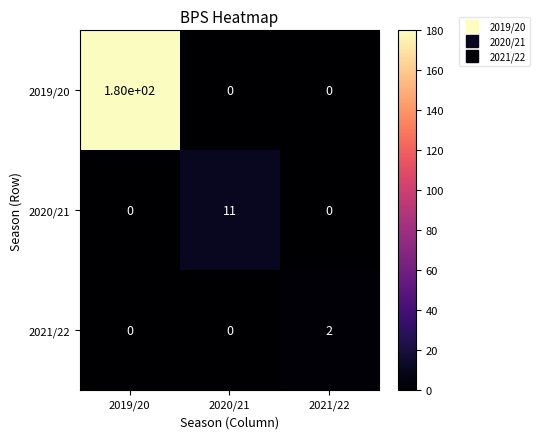

Which series has the largest total across all categories?

2019/20